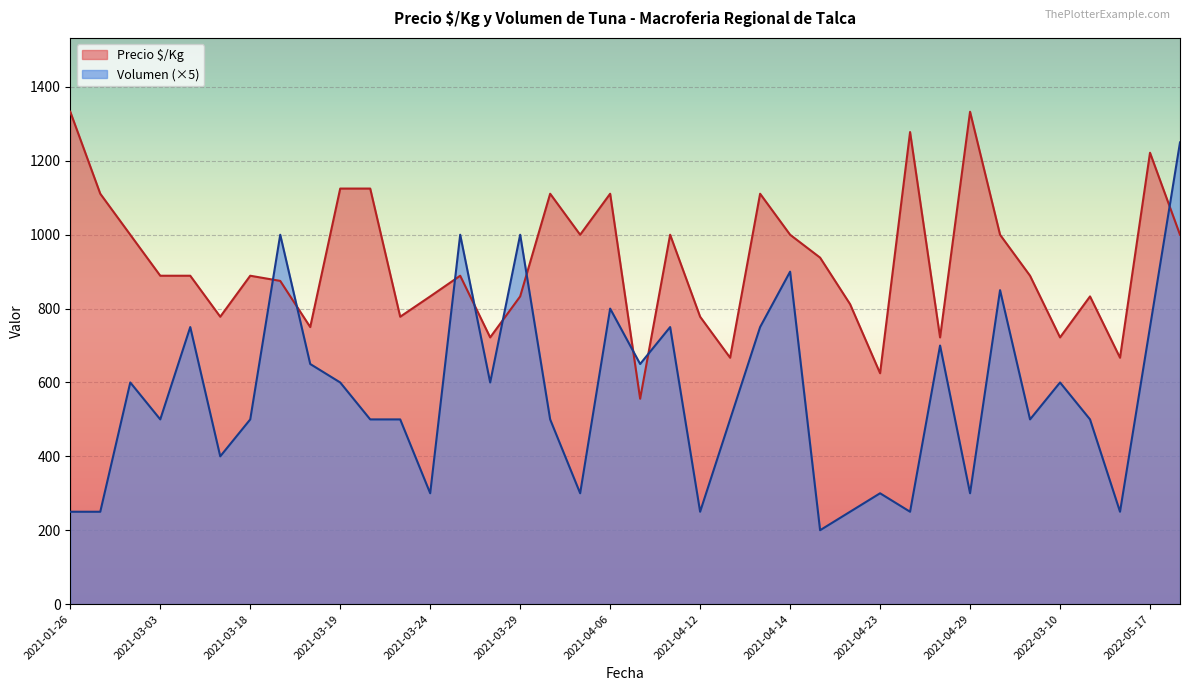

After their last crossing, which series has the higher values: Precio $/Kg or Volumen (×5)?

Volumen (×5)